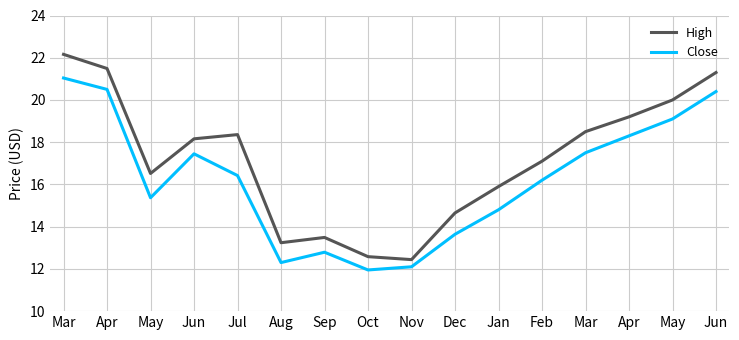

What are all the series names shown in the legend?

High, Close